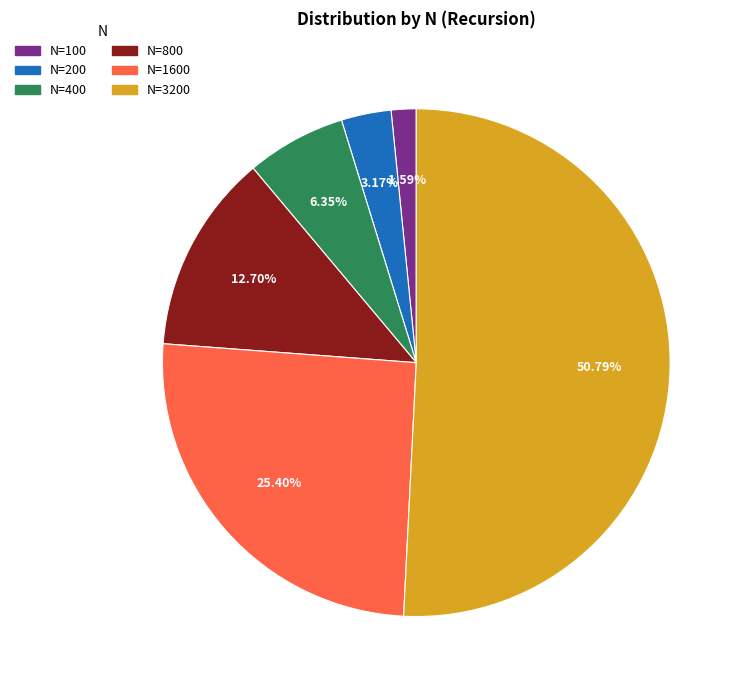

Is there any slice that represents more than half of the pie?

Yes